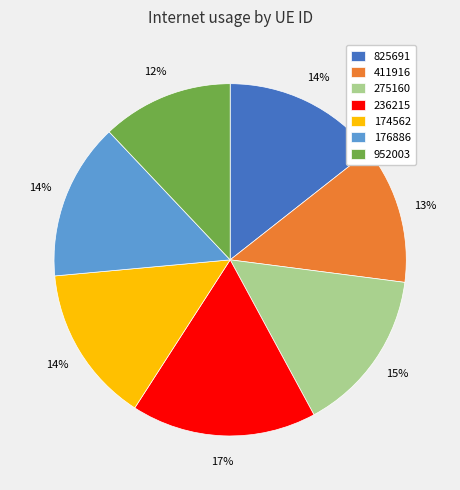

Do 236215 and 411916 together represent more than half of the pie?

No